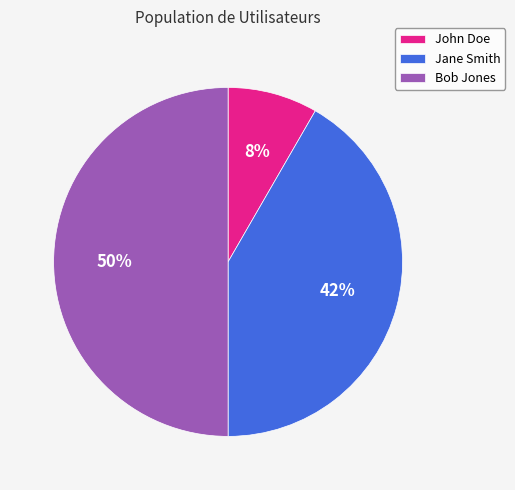

How many slices are in this pie chart?

3